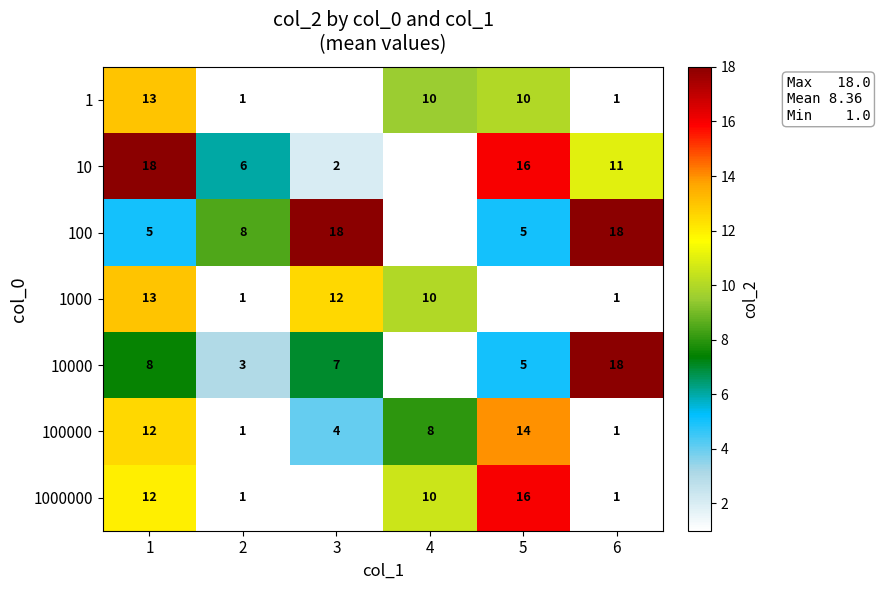

Is the value of 10 at 1 greater than the value of 1000 at 3?

Yes